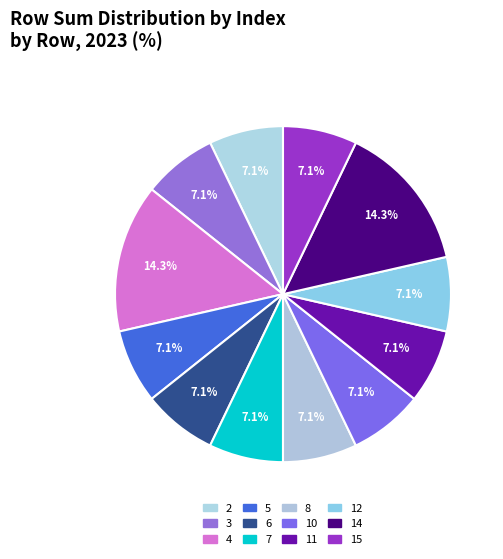

Combined, do 6 and 4 account for over 50%?

No